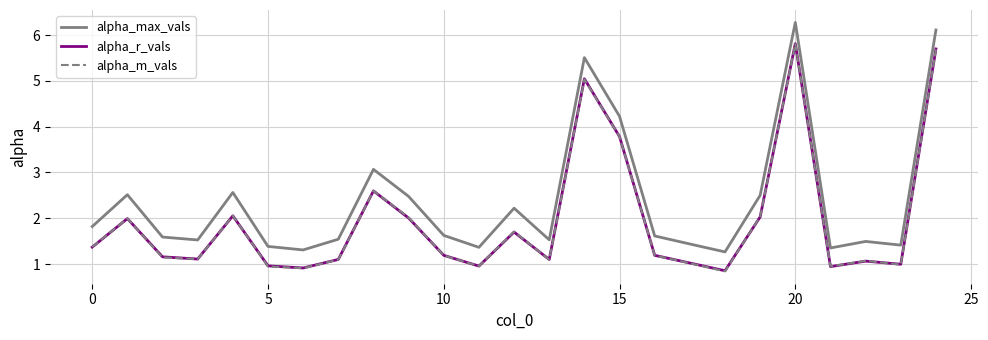

True or false: alpha_max_vals and alpha_m_vals intersect in this chart.

False